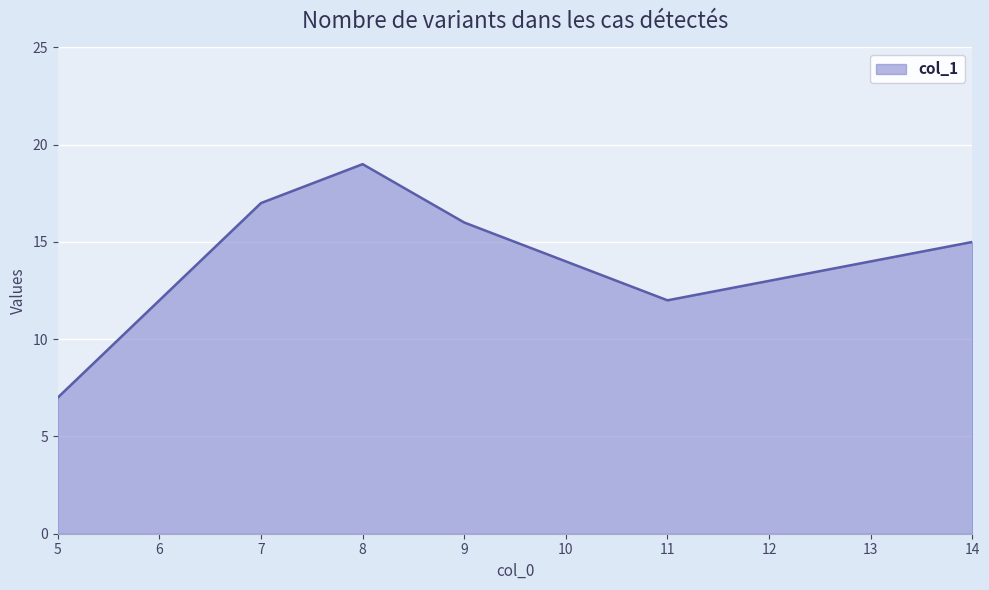

Where does the data first go above 14?

7